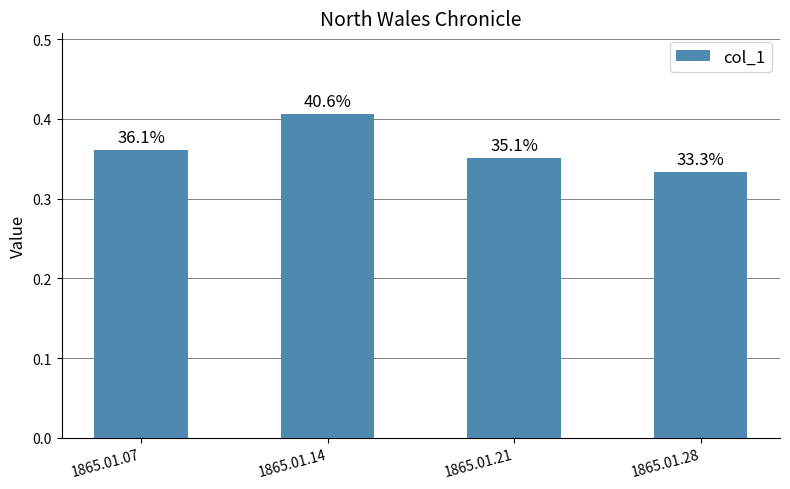

What is the difference between the maximum and minimum values?

0.1